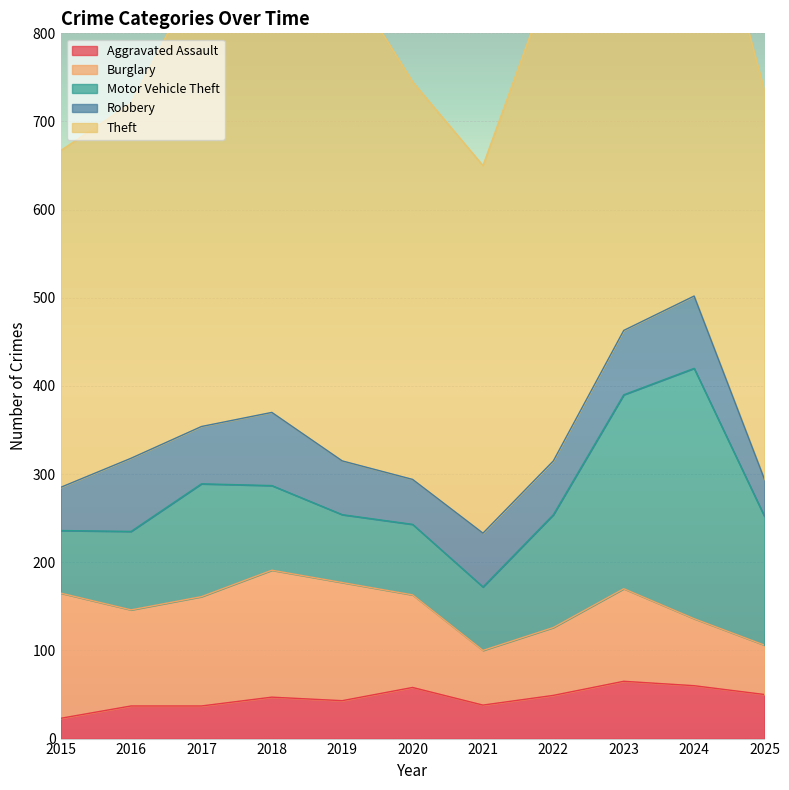

How many categories are shown in the chart?

11